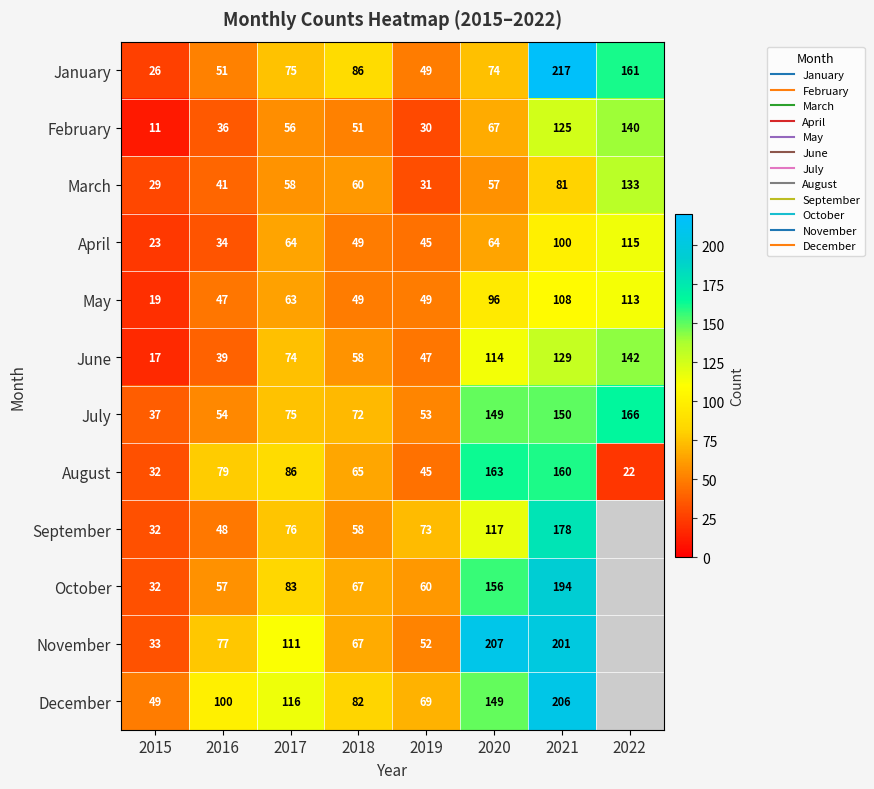

What is the spread (max minus min) of values at 2017?

60.0